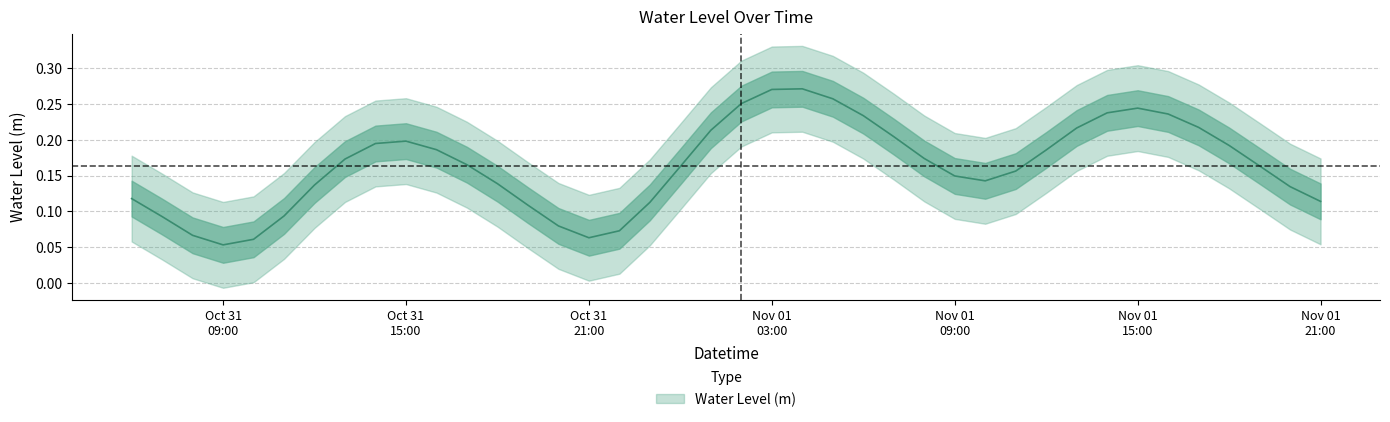

What position from the left is 2023-11-01 01:00:00?

20